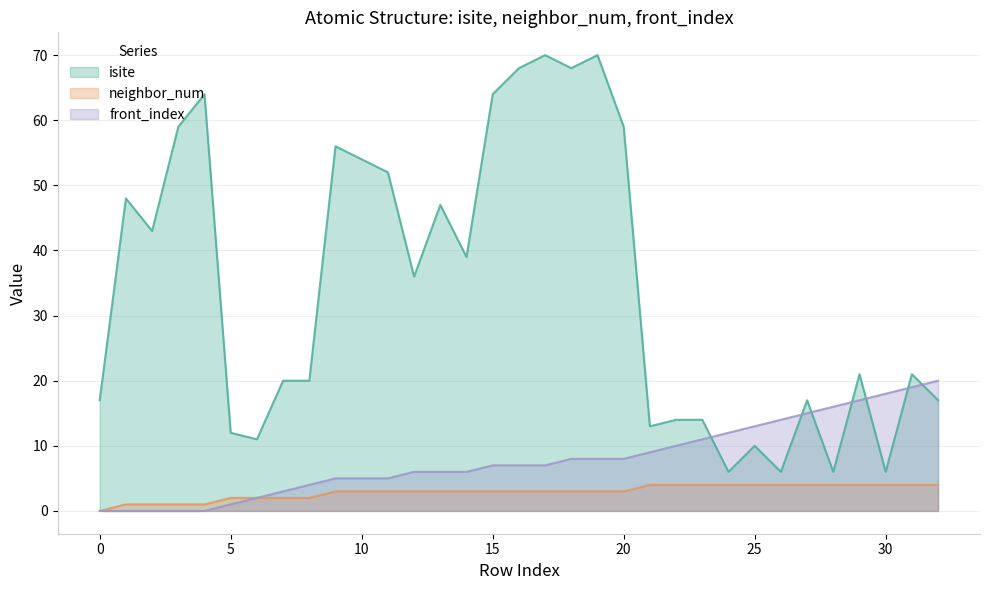

What is the sum of the isite values at 6 and 1?

59